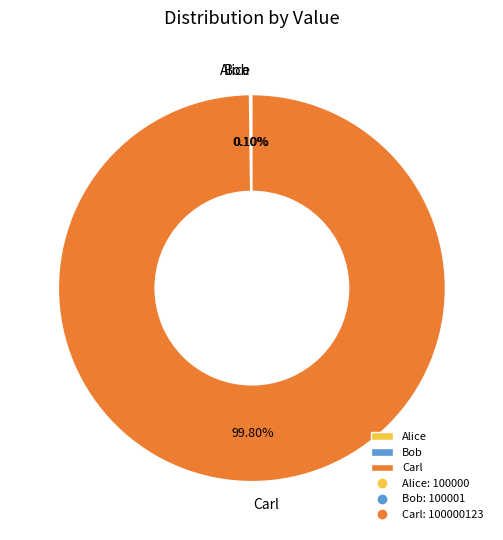

What is the majority slice?

Carl